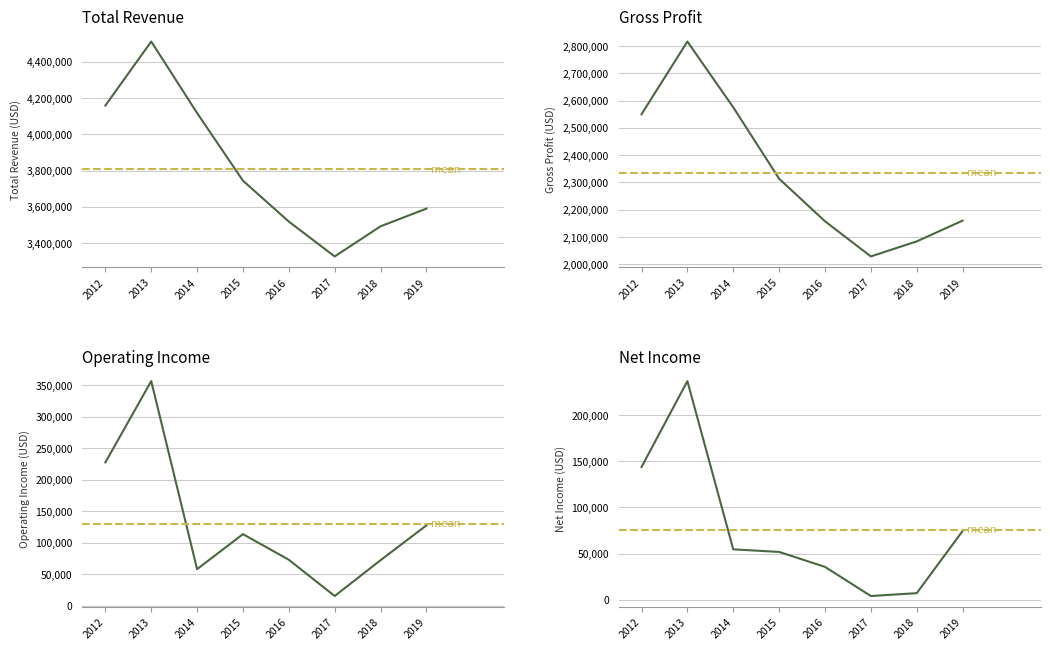

Count the number of categories in the chart.

8